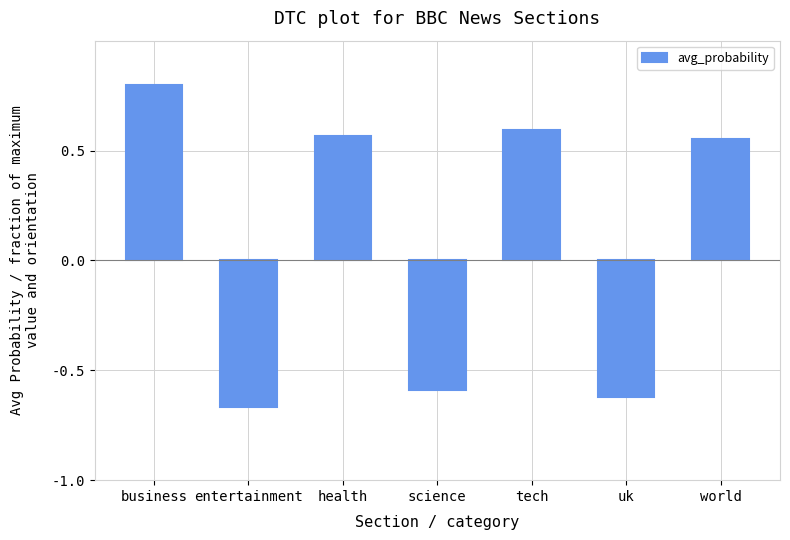

Between business and science, which is larger?

business